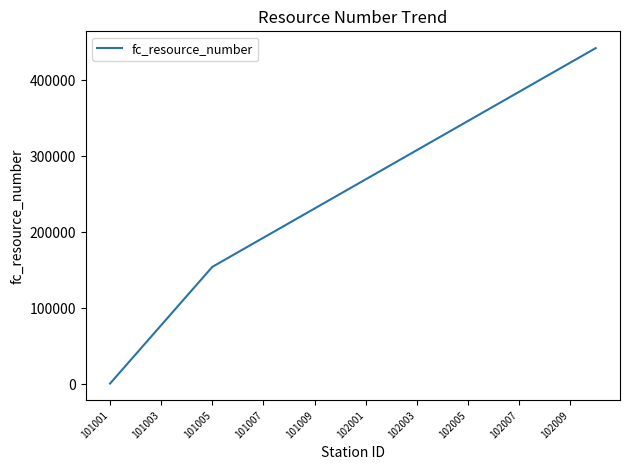

What is the maximum value shown in the chart?

442400